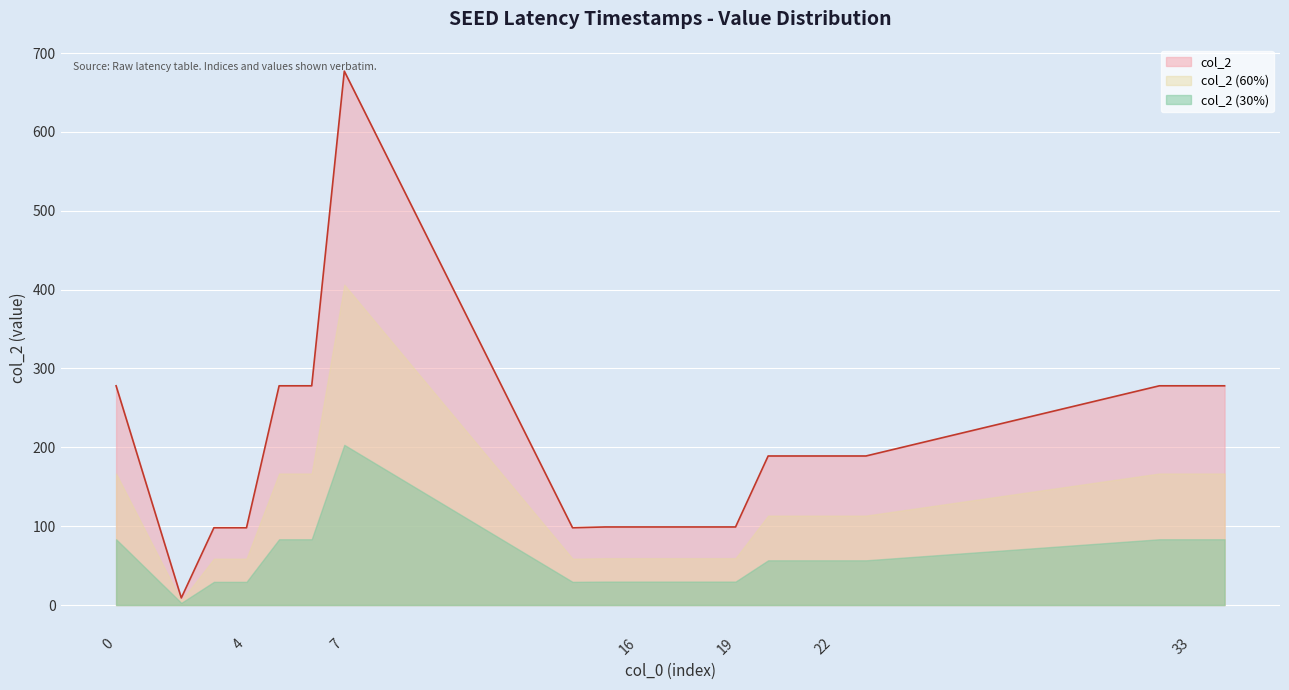

How many lines are shown in the chart?

3